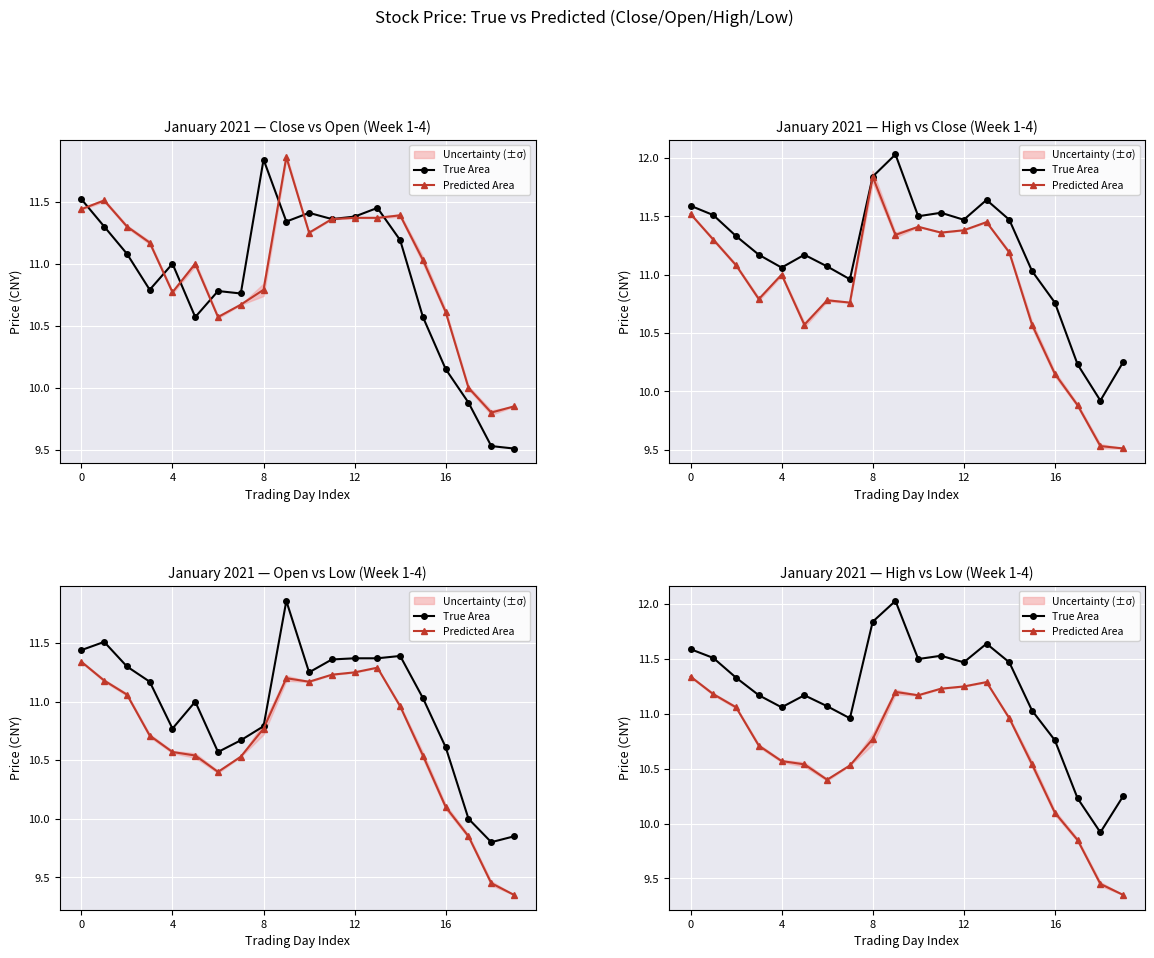

How many data points does each series have?

20